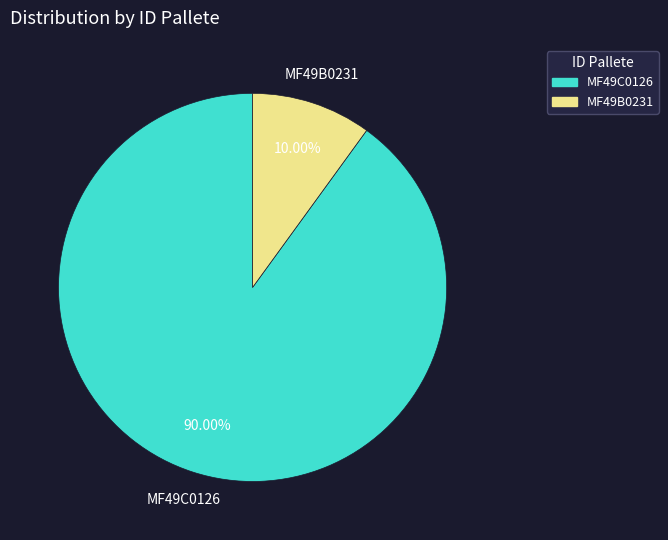

Approximately how many times larger is the value at MF49C0126 compared to MF49B0231?

9.0